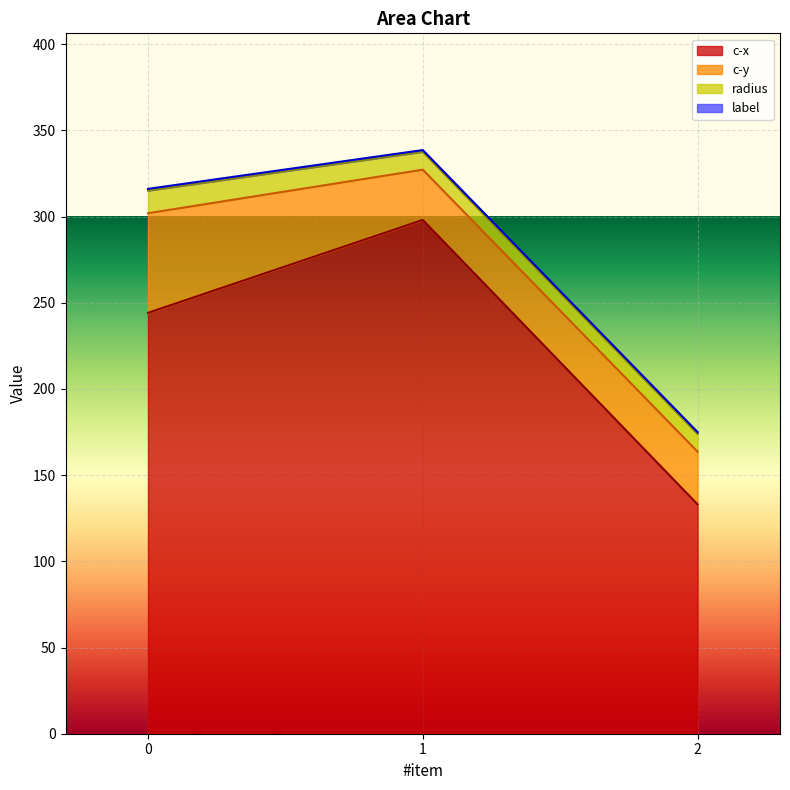

Is the value of radius at 1 greater than the value of c-x at 2?

No